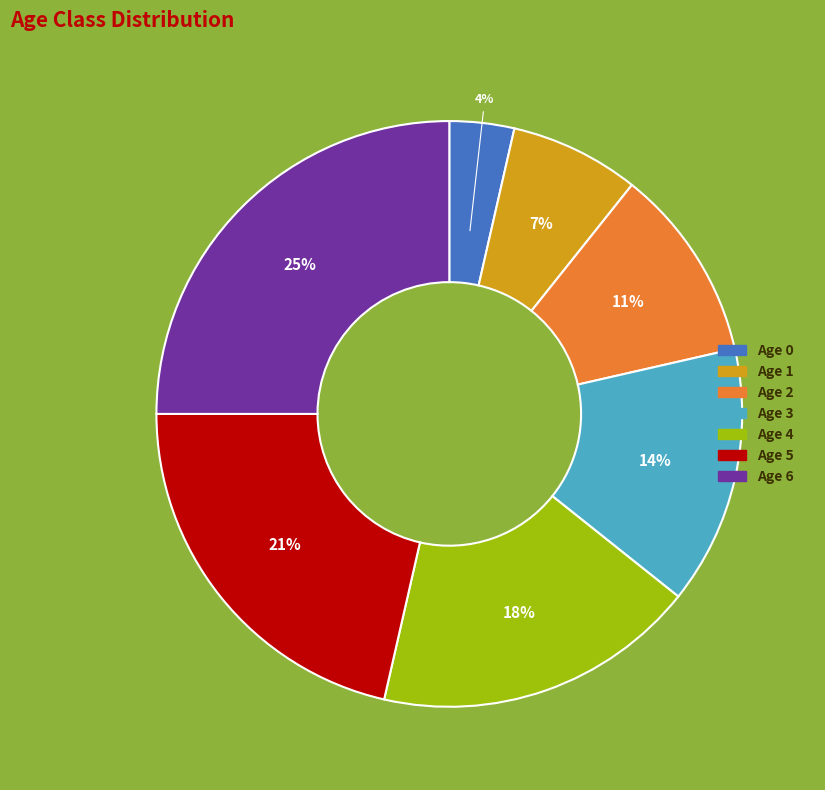

Is it true that Age 4 is 18% of the pie?

True